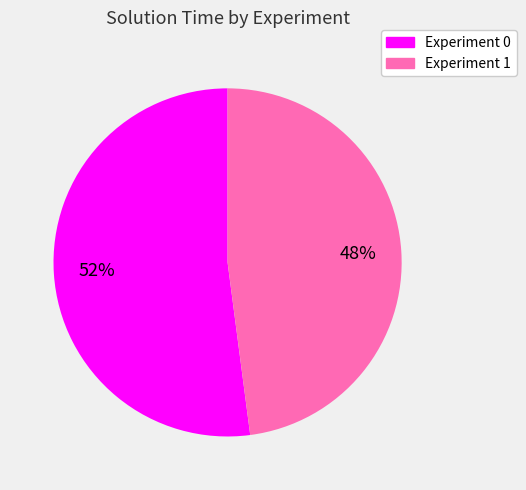

To the nearest percent, what is the combined percentage of Experiment 1 and Experiment 0?

100%